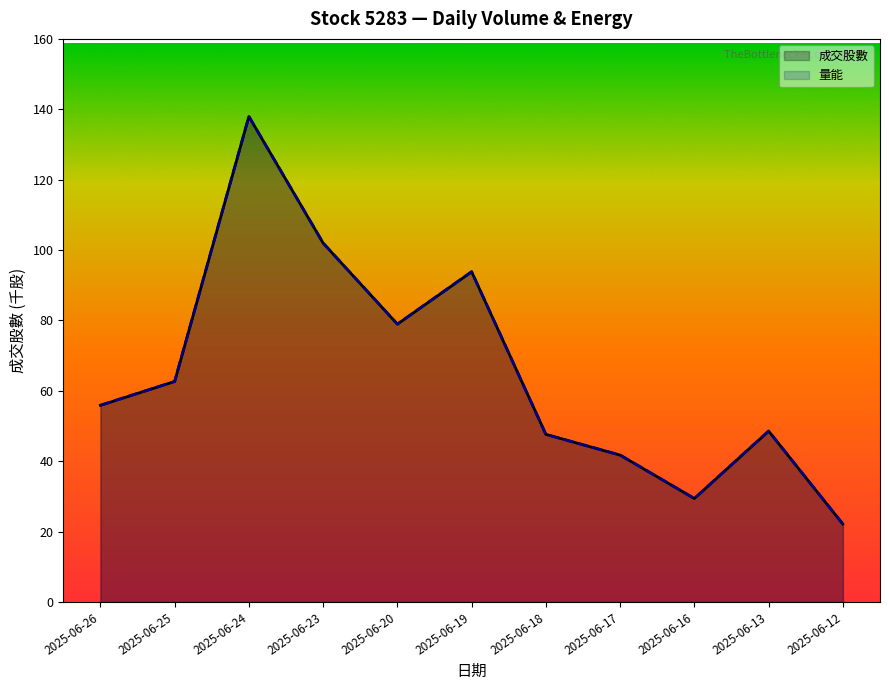

What are all the series names shown in the legend?

成交股數, 量能